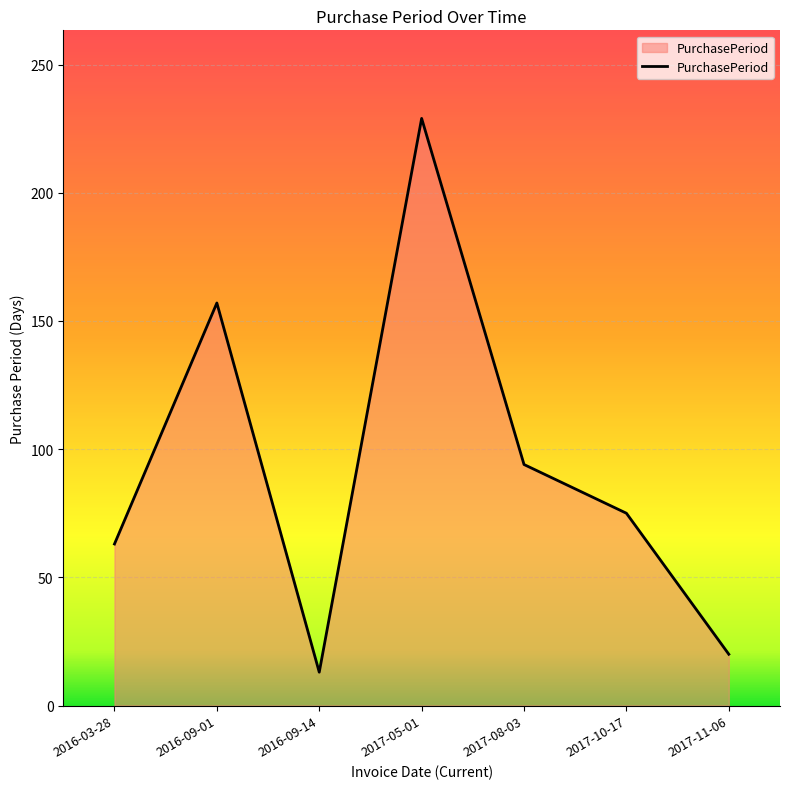

What is the ratio of the value at 2016-09-01 to the value at 2017-08-03?

1.7